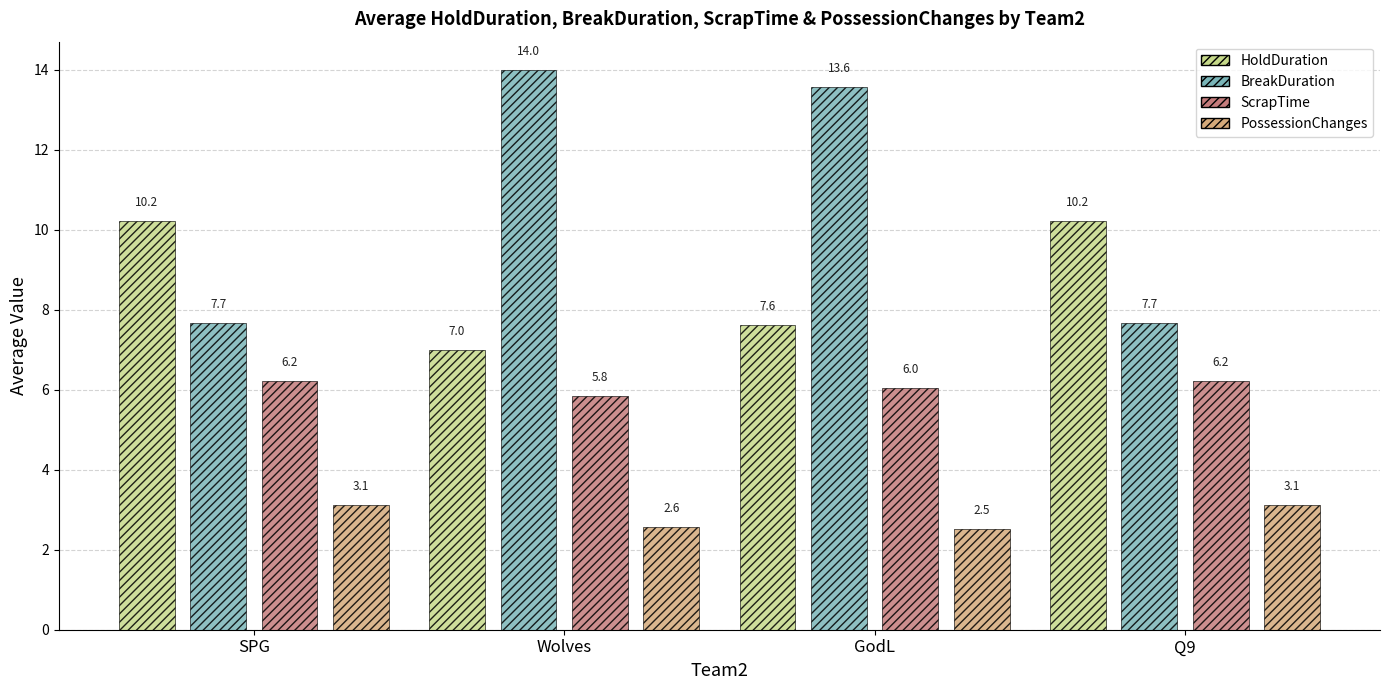

Reading left to right, list all the values displayed in this chart.

HoldDuration: SPG=10.2	Wolves=7.0	GodL=7.6	Q9=10.2
BreakDuration: SPG=7.7	Wolves=14.0	GodL=13.6	Q9=7.7
ScrapTime: SPG=6.2	Wolves=5.8	GodL=6.0	Q9=6.2
PossessionChanges: SPG=3.1	Wolves=2.6	GodL=2.5	Q9=3.1